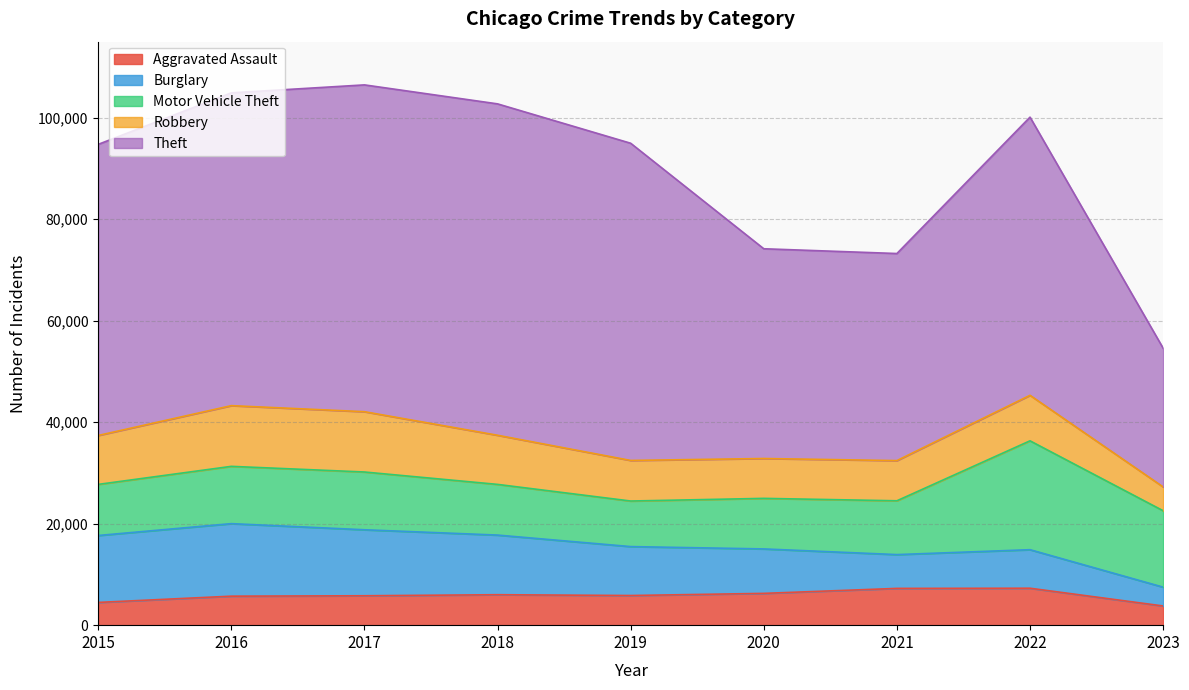

How many lines are shown in the chart?

5